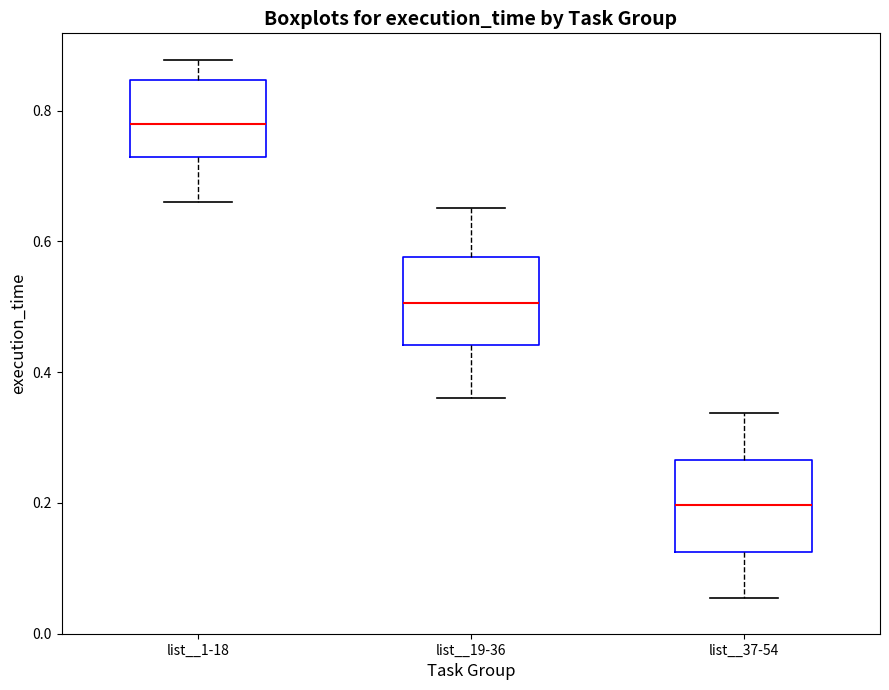

Reading left to right, read every box against the y-axis: the position of its median line, the range the box covers, and the ends of its whiskers. The values are not printed on the chart, so give them approximately, as read against the axis.

list__1-18: median 0.78, box 0.72 to 0.84, whiskers 0.66 to 0.88
list__19-36: median 0.50, box 0.44 to 0.58, whiskers 0.36 to 0.66
list__37-54: median 0.20, box 0.12 to 0.26, whiskers 0.06 to 0.34